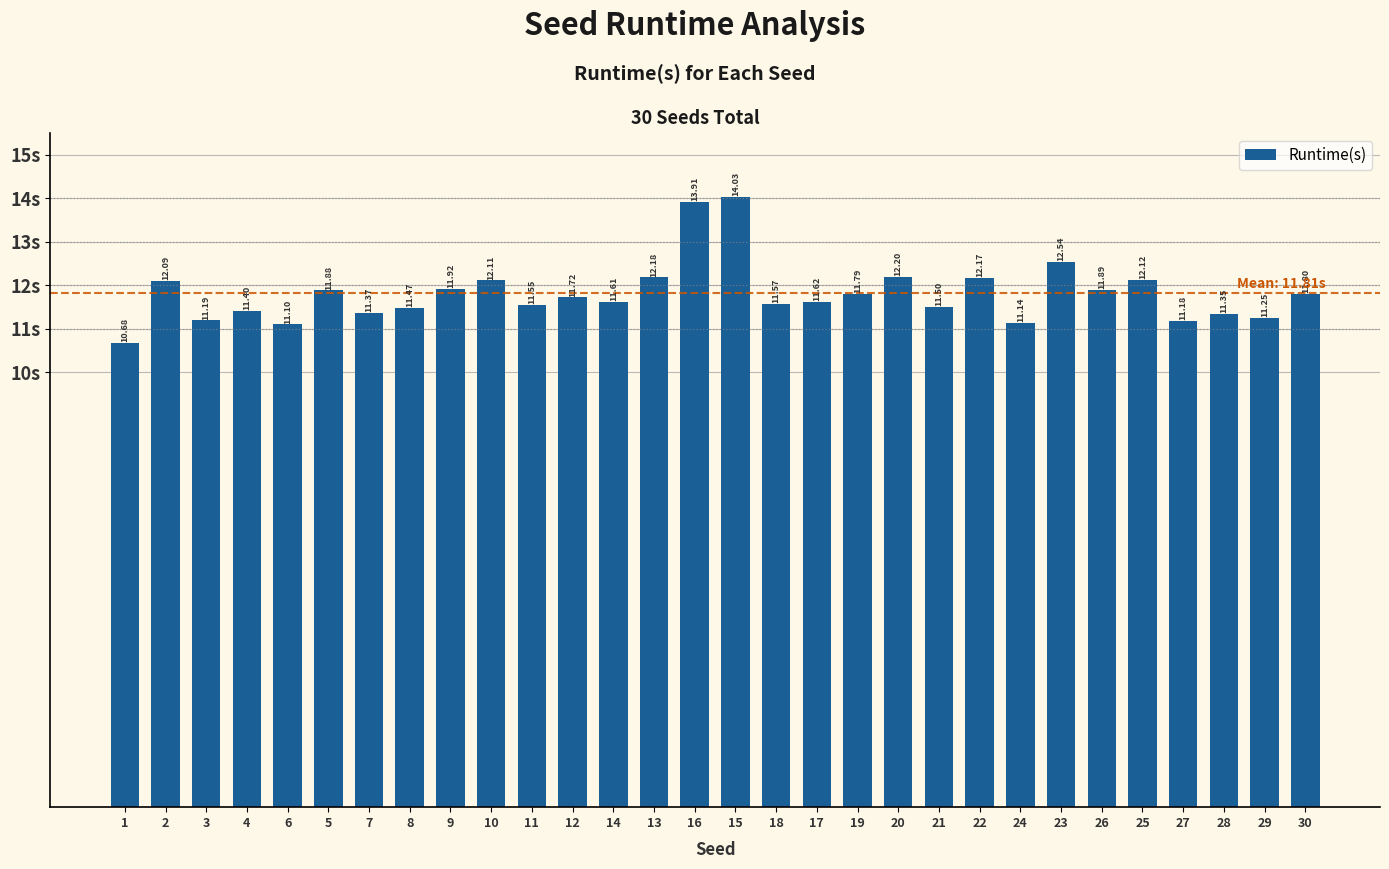

Approximately how many times larger is the value at 8 compared to 29?

1.0